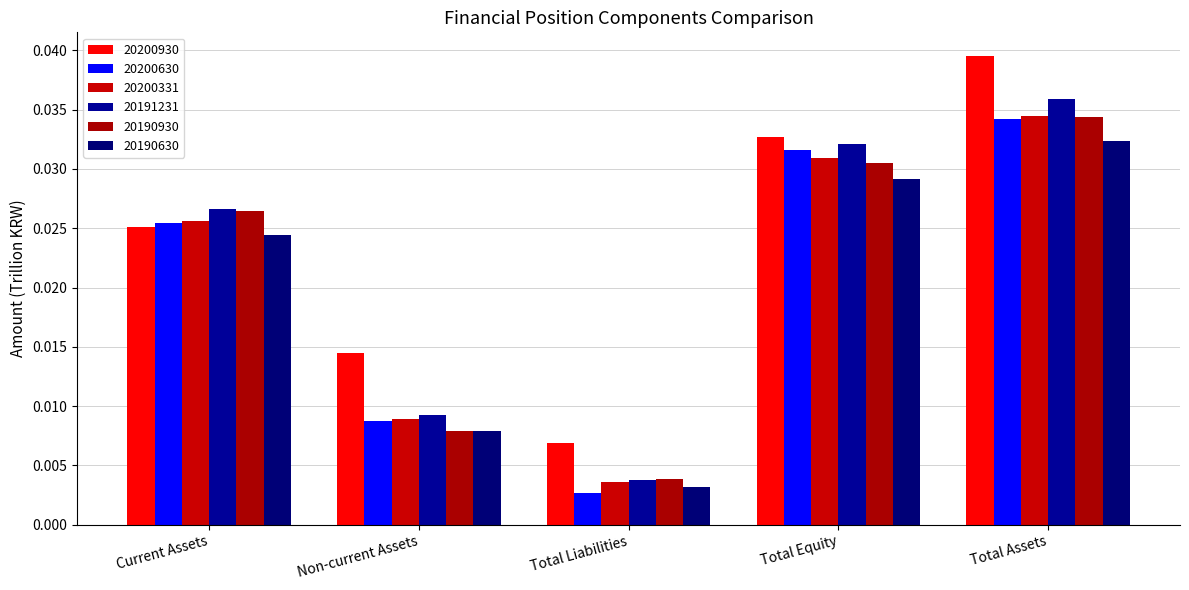

Is the value of 20200930 at Total Liabilities greater than the value of 20200331 at Total Equity?

No